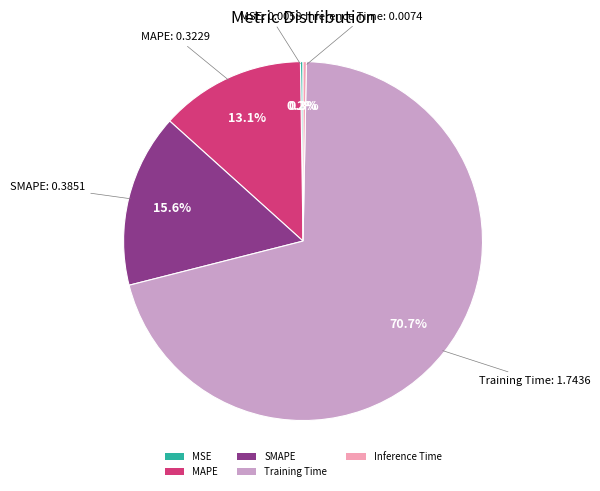

Do Training Time and Inference Time together represent more than half of the pie?

Yes